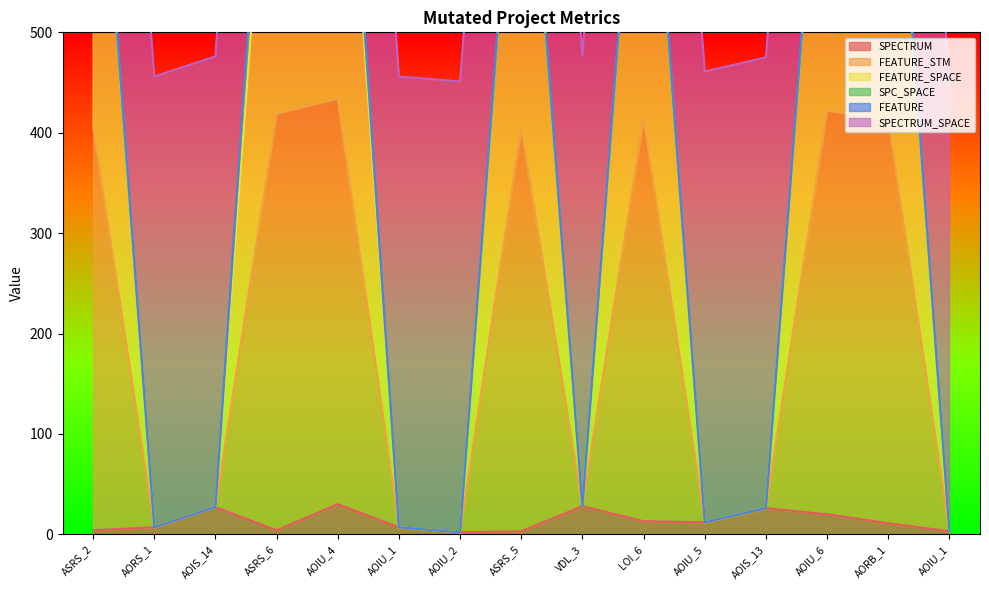

Which series has the largest range (max minus min)?

FEATURE_SPACE